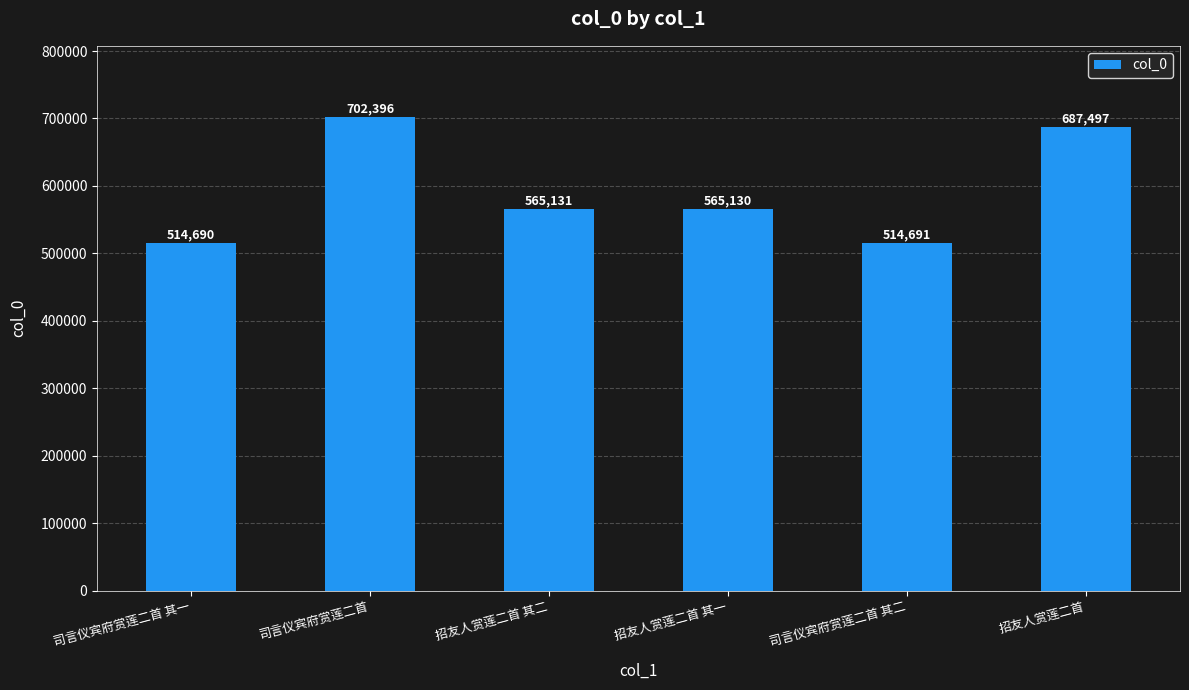

What is the sum of the values at 招友人赏莲二首 其二 and 招友人赏莲二首?

1252628